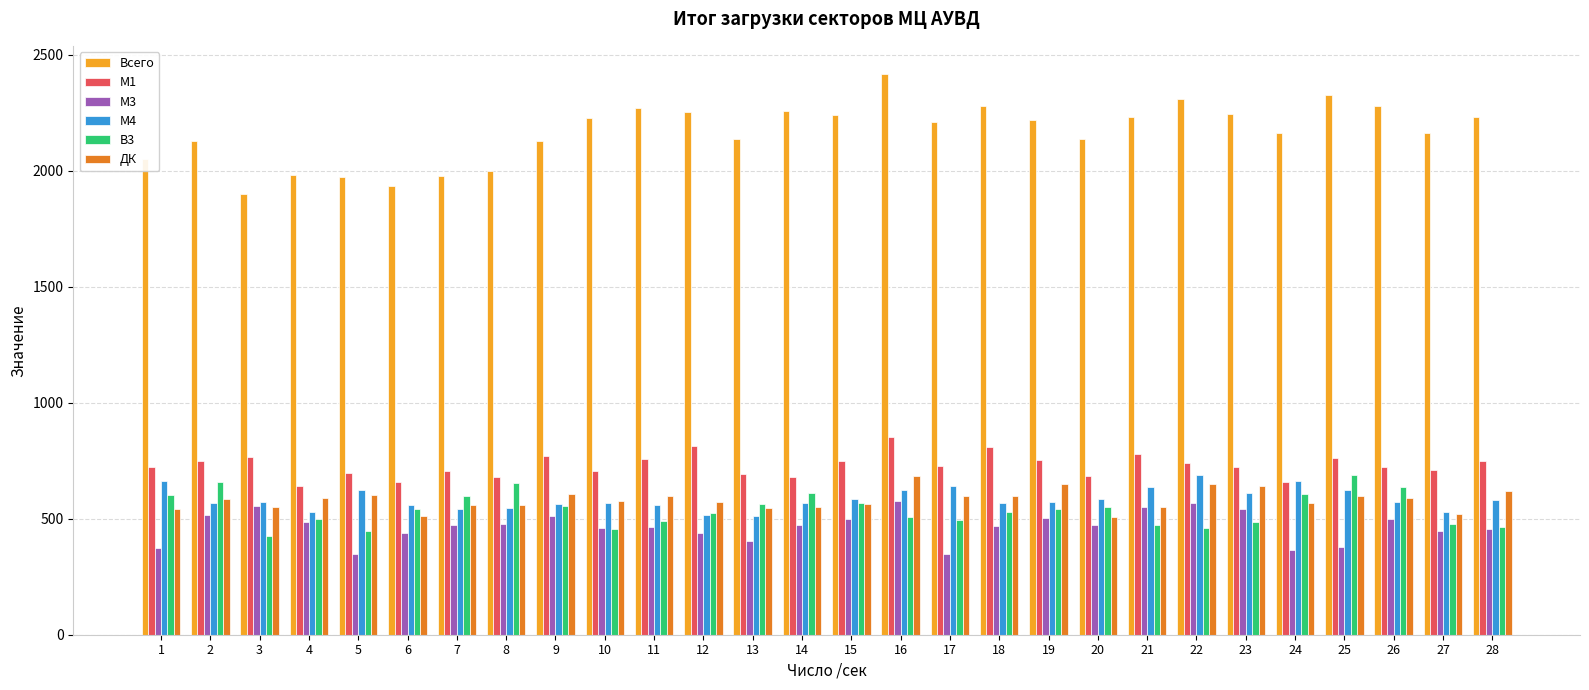

What is the value of the М1 bar at the 11th from the left?

758